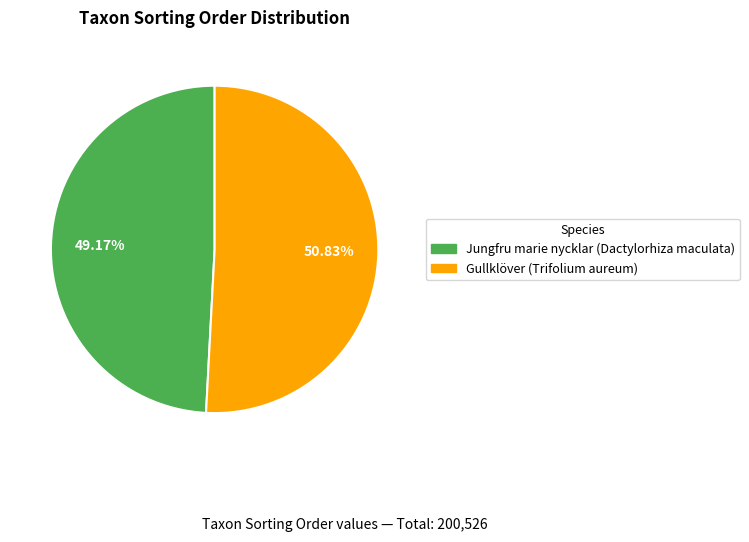

Is there any slice that represents more than half of the pie?

Yes